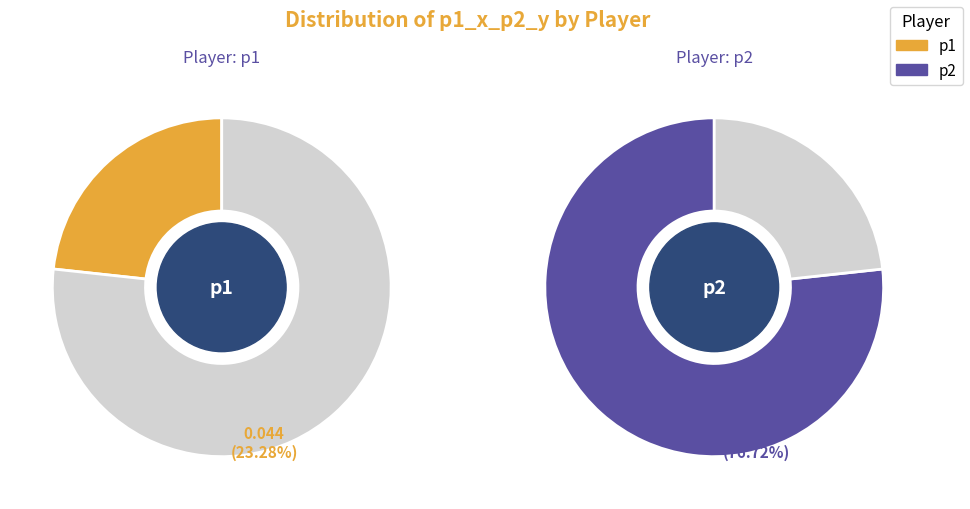

Which category has the biggest portion of the pie?

p2